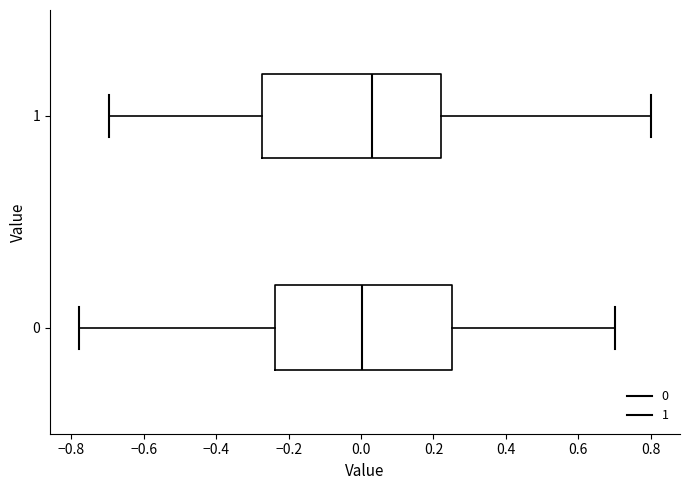

Which box has the furthest to the right median line?

1